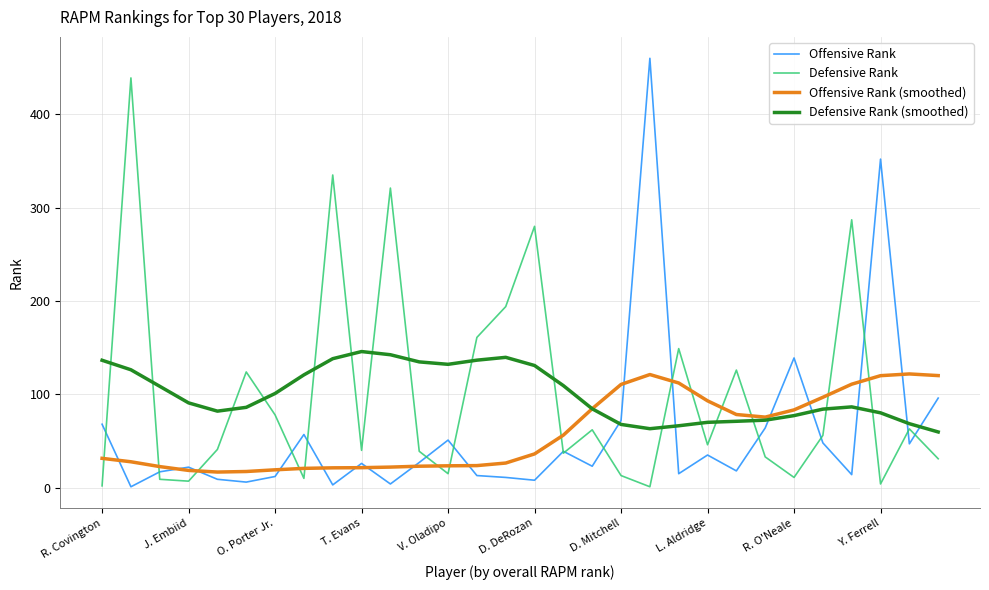

Rank the series by their maximum value, from highest to lowest.

Offensive Rank, Defensive Rank, Defensive Rank (smoothed), Offensive Rank (smoothed)